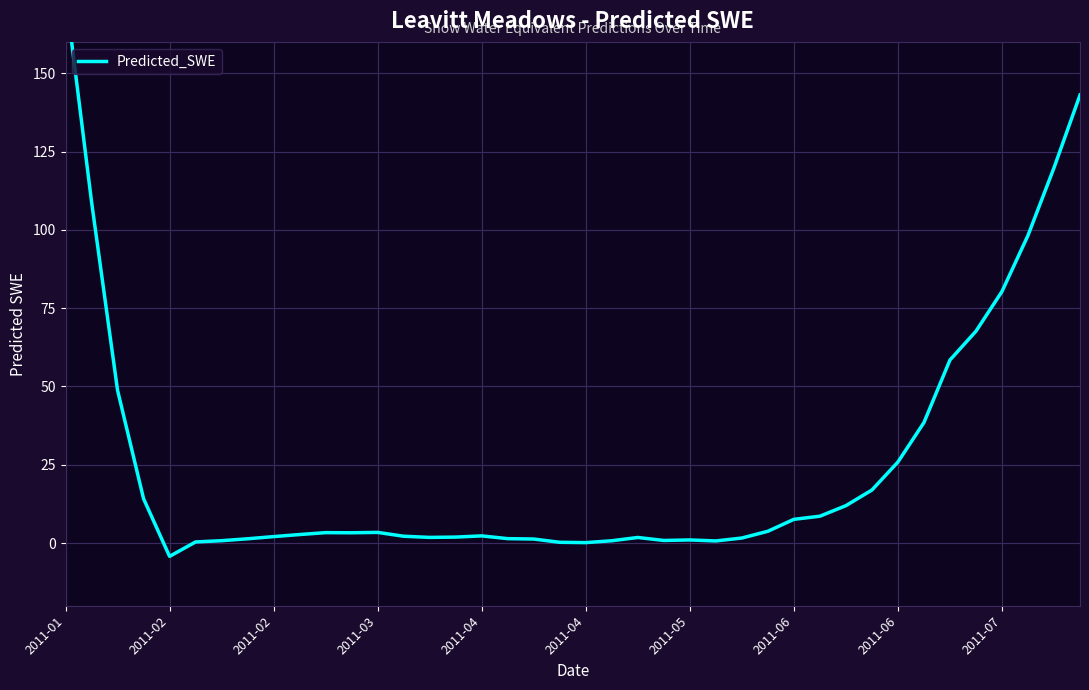

At which label does the data first exceed 3?

2011-01